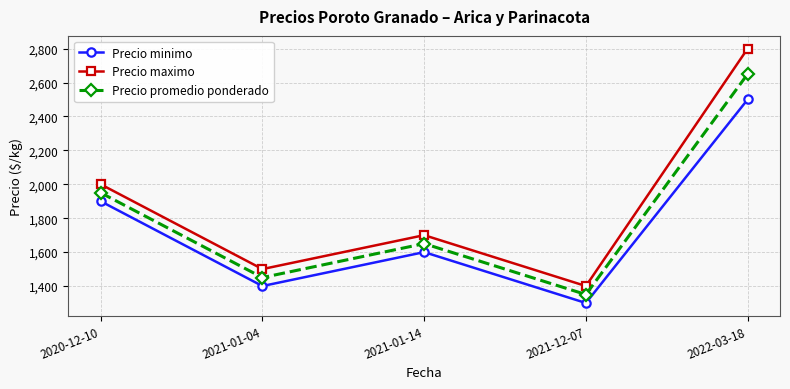

What is the difference between the second highest and minimum values in the Precio minimo series?

600